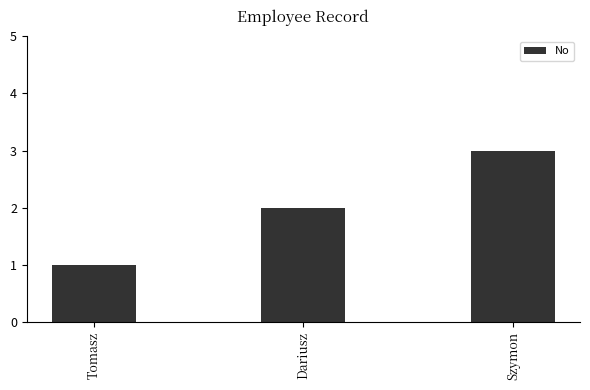

What is the difference between the maximum and minimum values?

2